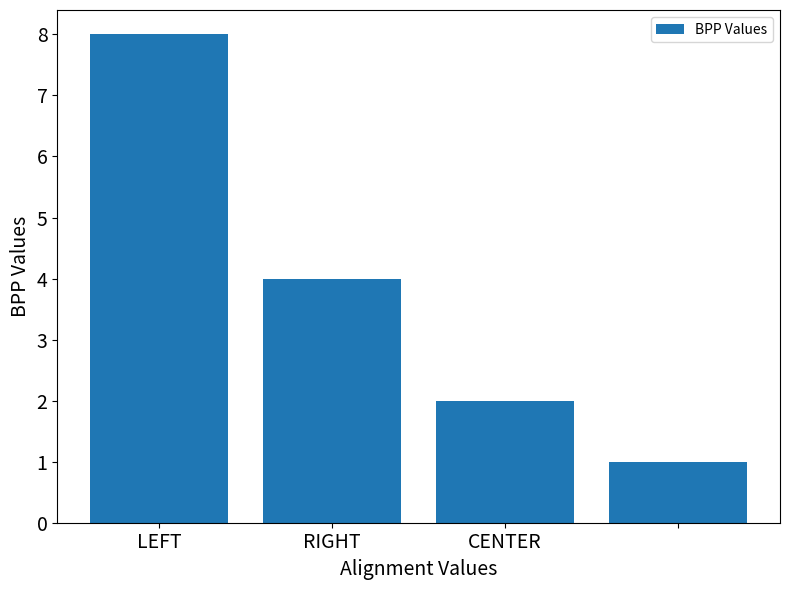

What is the average value?

4